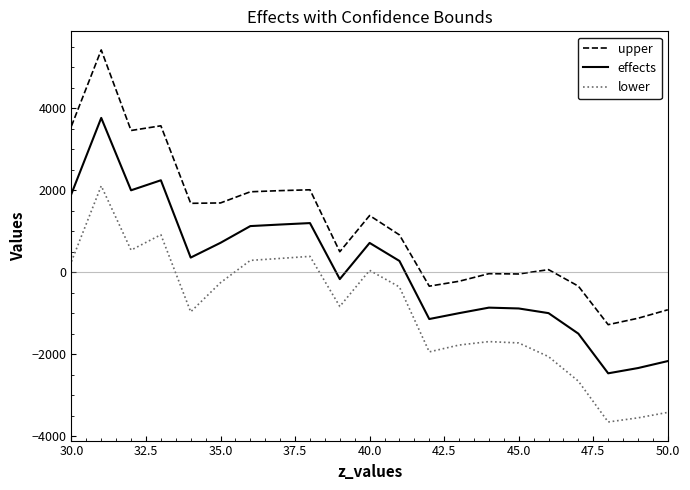

What is the smallest value displayed?

-3653.9